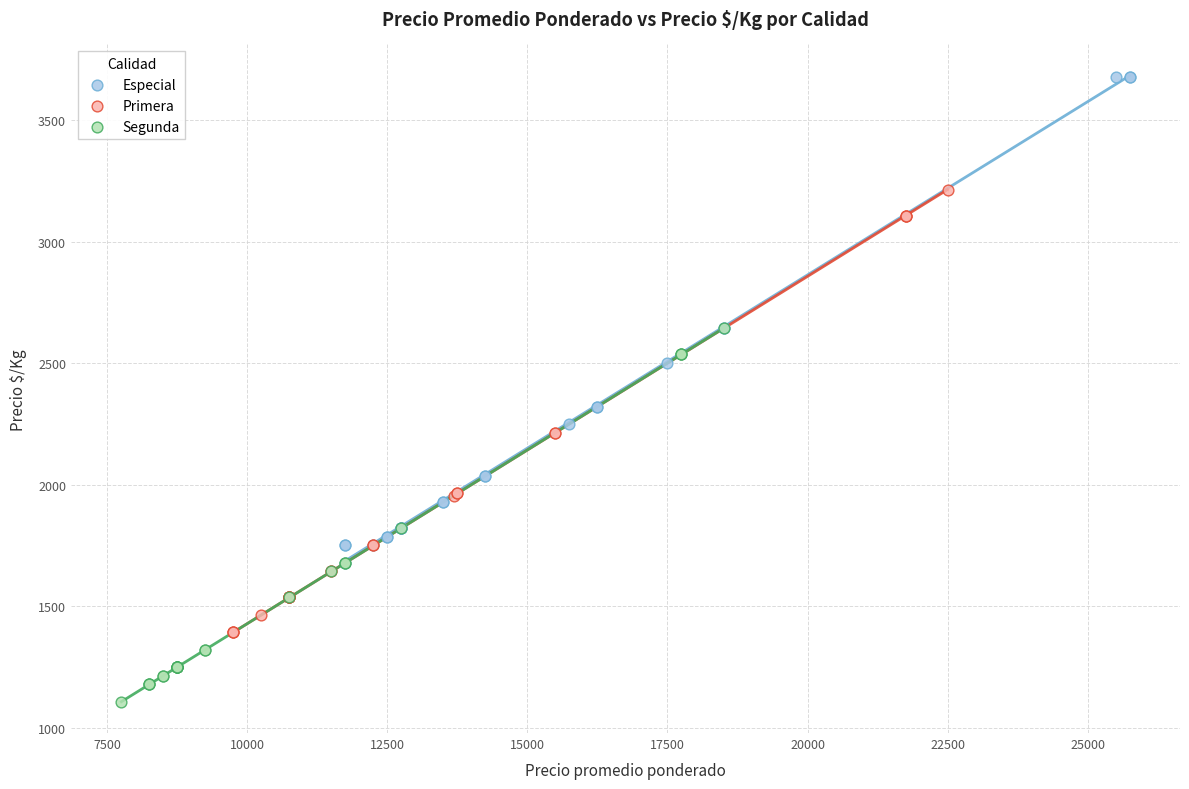

Which series contains the highest Y value?

Especial